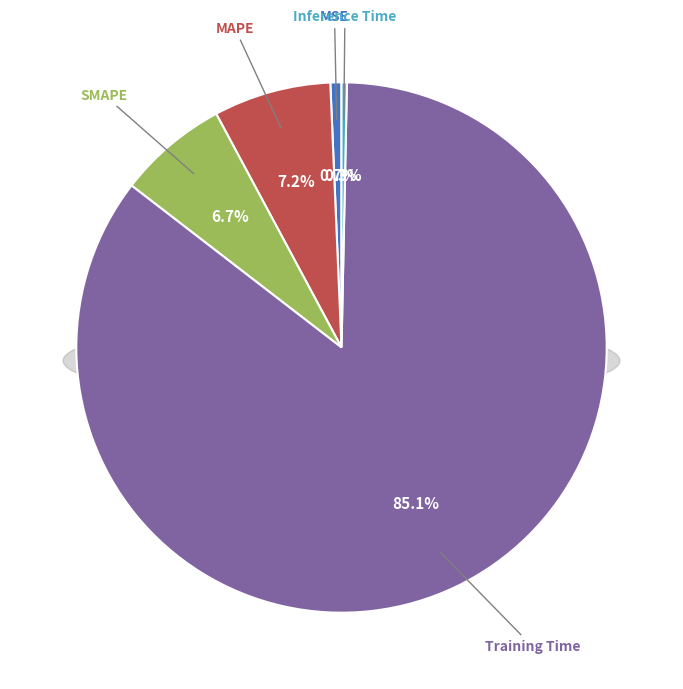

What is the majority slice?

Training Time